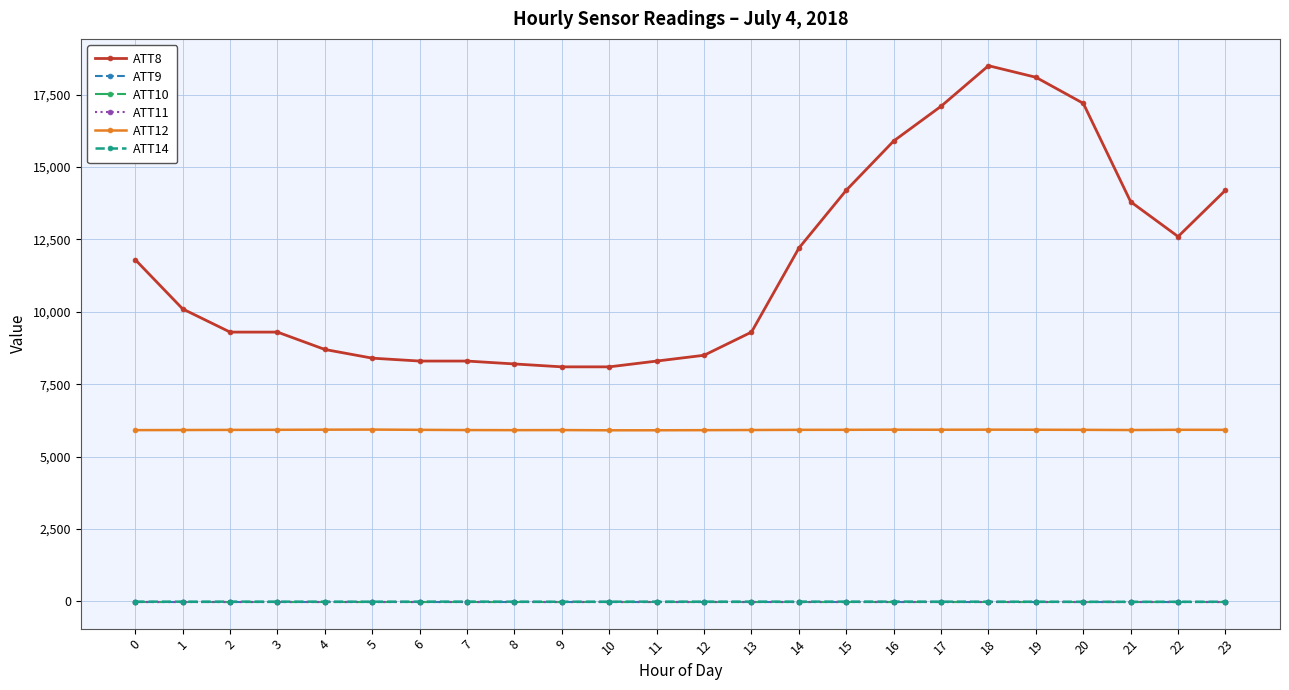

Where do ATT14 and ATT10 first cross each other?

4 and 5